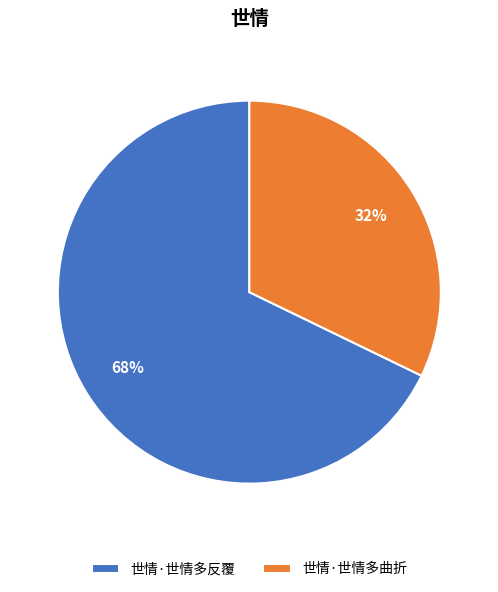

Combined, do 世情·世情多反覆 and 世情·世情多曲折 account for over 50%?

Yes